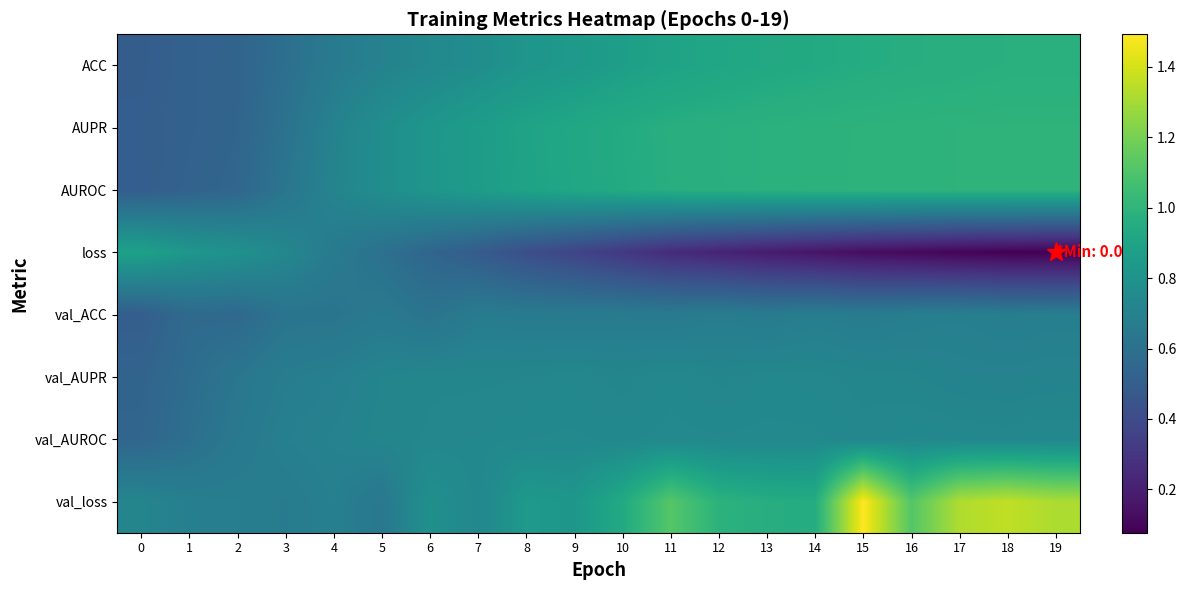

What is the greatest value displayed?

1.5